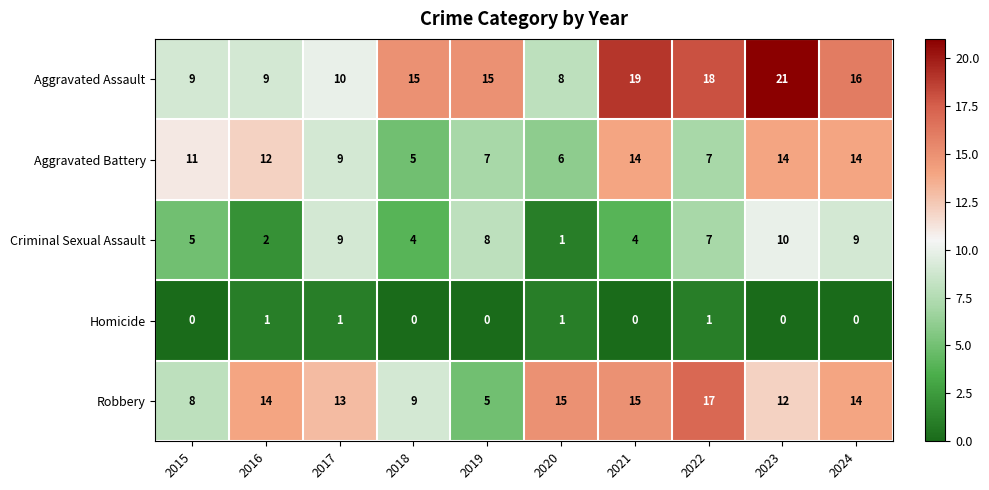

Where is Aggravated Battery nearest to the value 9?

2017